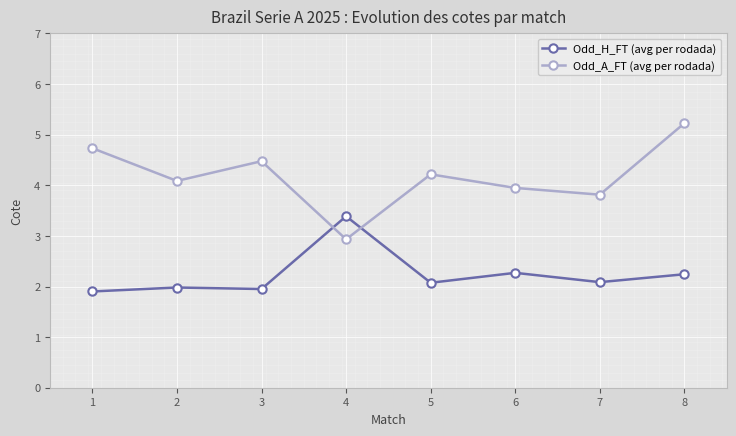

At which category does Odd_A_FT (avg per rodada) reach its first local valley?

2